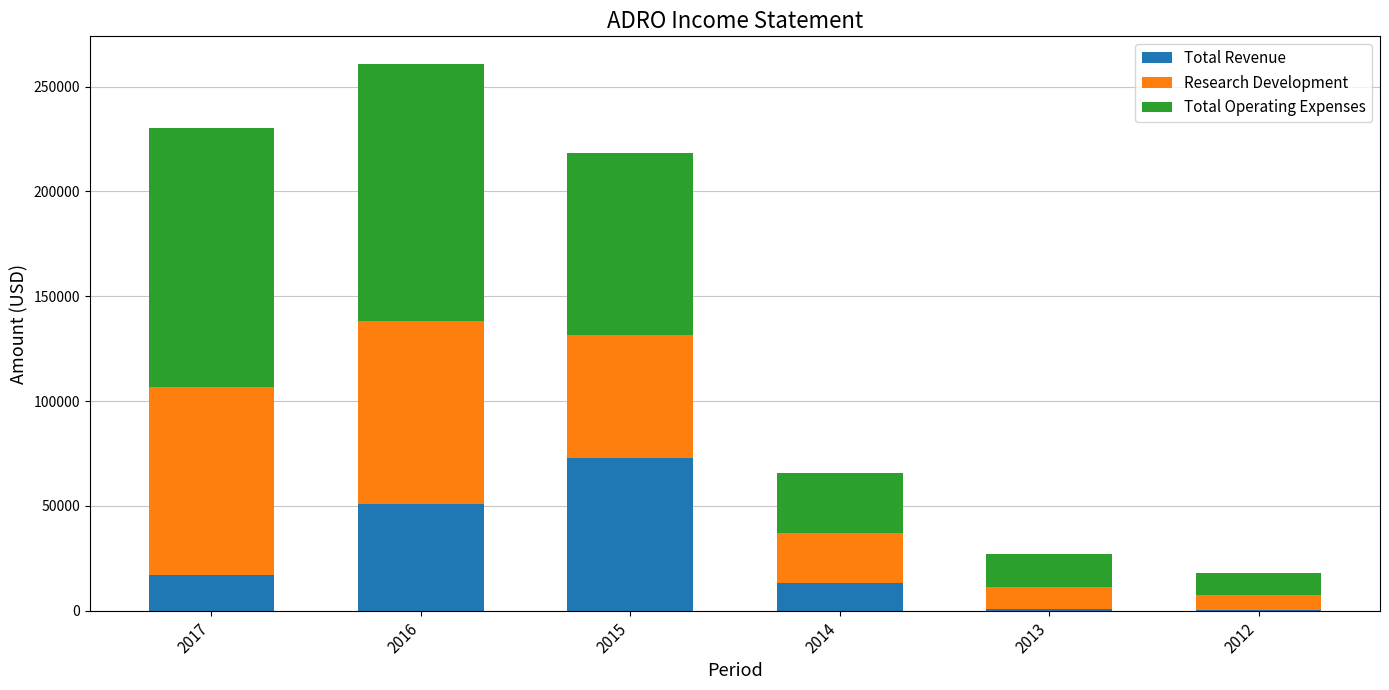

What is the highest value of the Total Revenue series?

73000